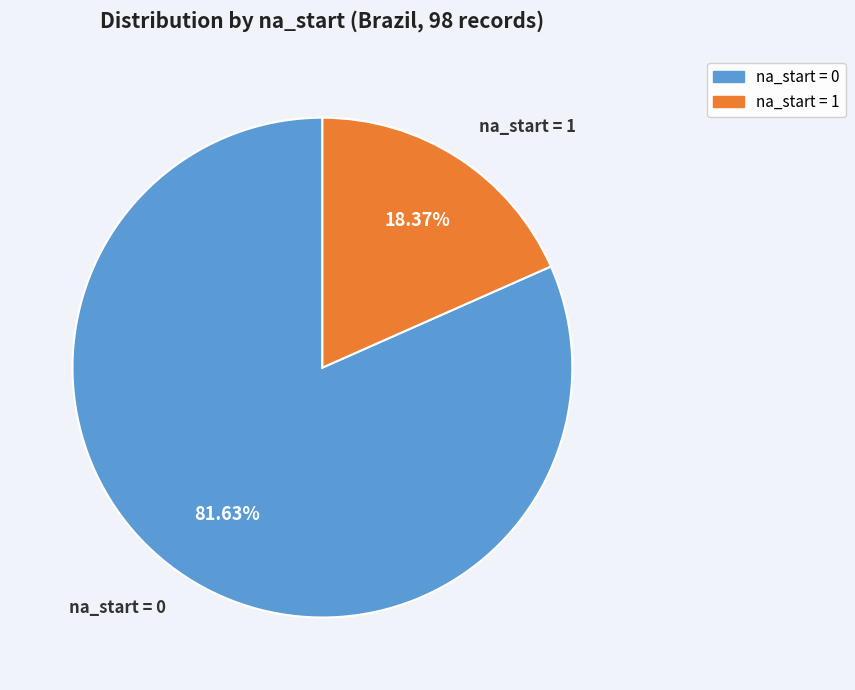

Does any single category account for the majority?

Yes